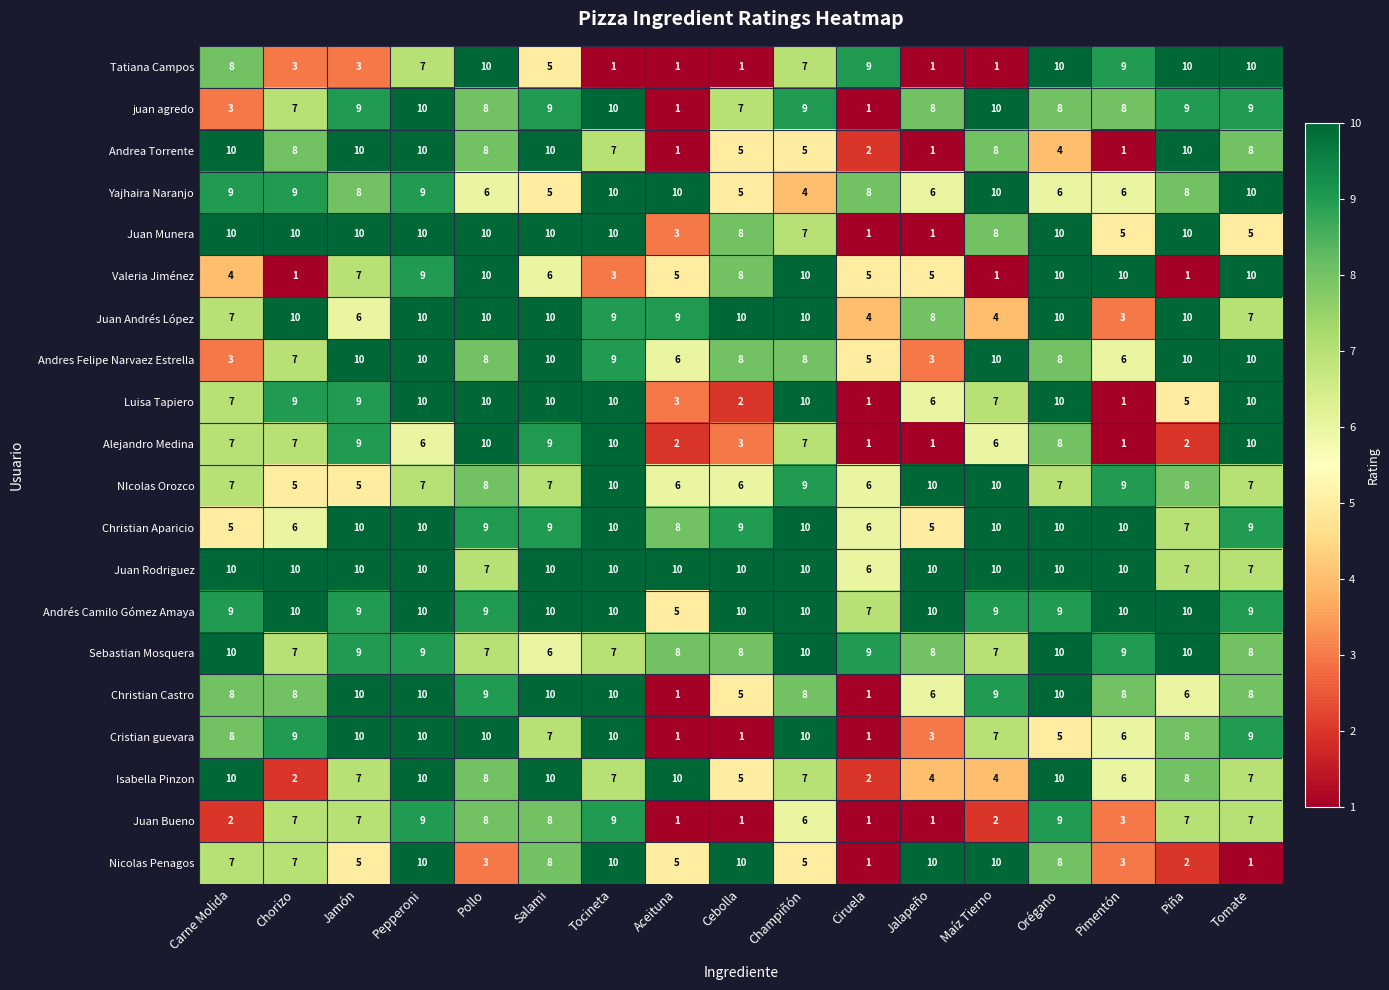

Between Orégano and Pimentón, which series saw the biggest shift?

Luisa Tapiero